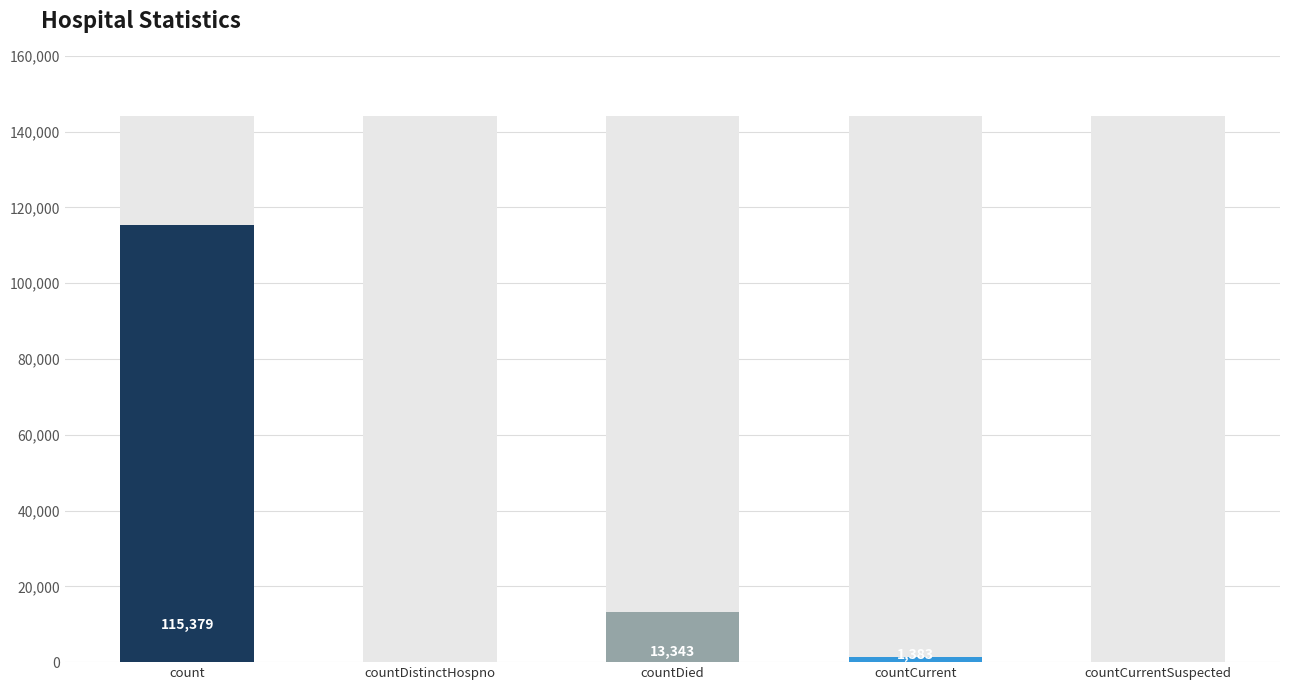

Reading left to right, what are all the values shown in this chart?

115379	0	13343	1383	0